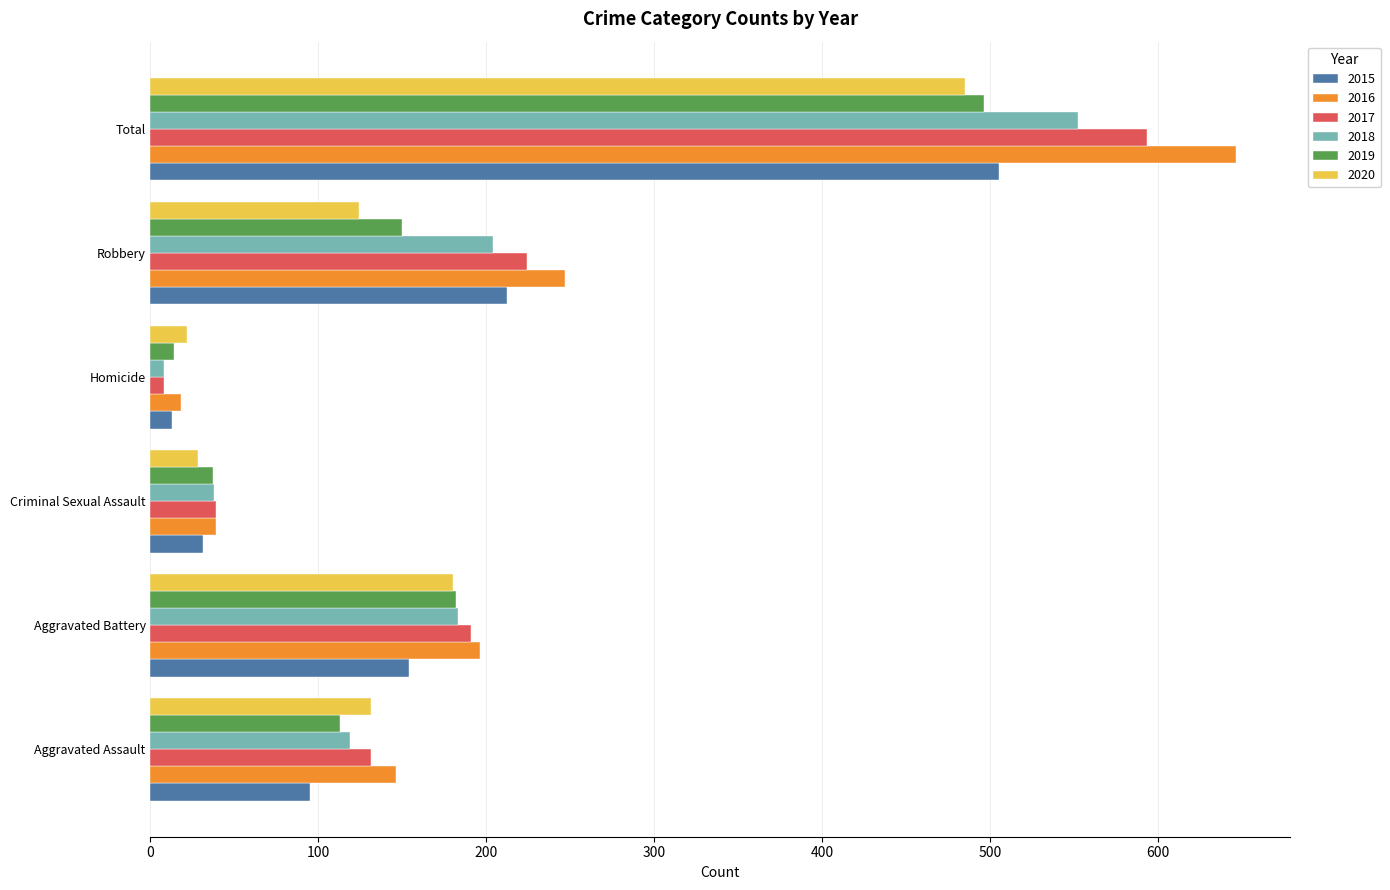

What is the average value of the 2018 series?

184